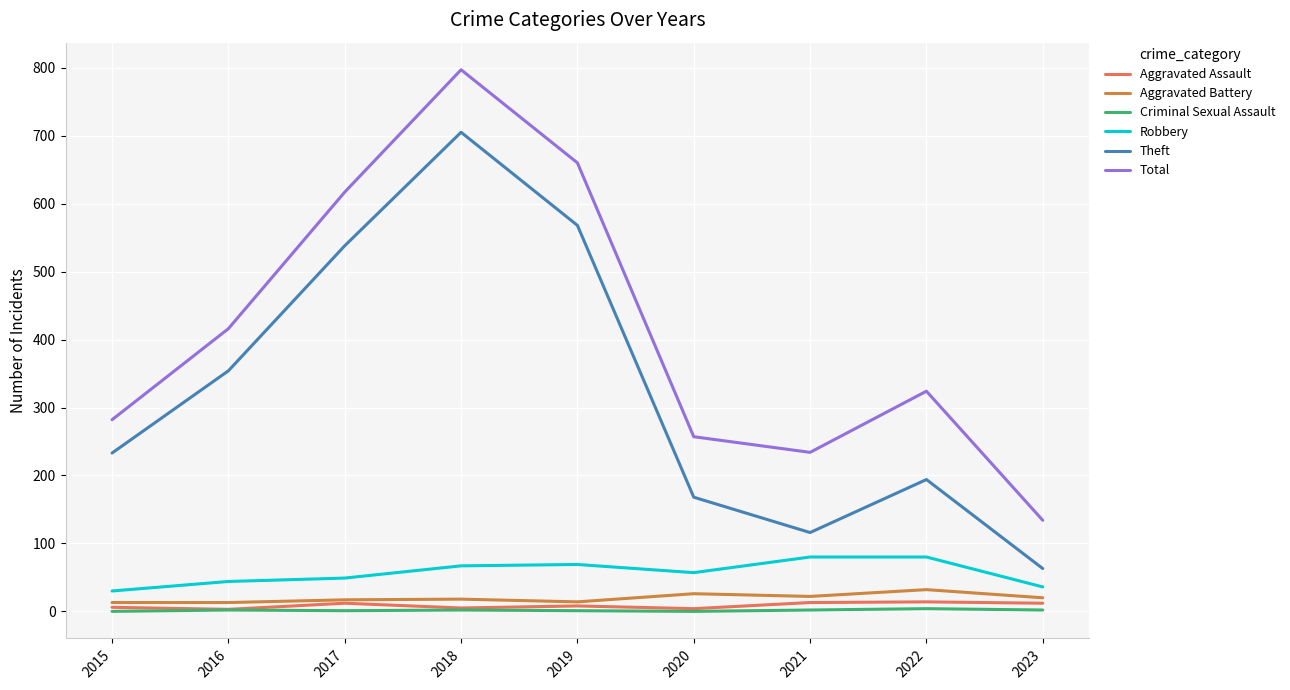

Which series has the largest total across all categories?

Total